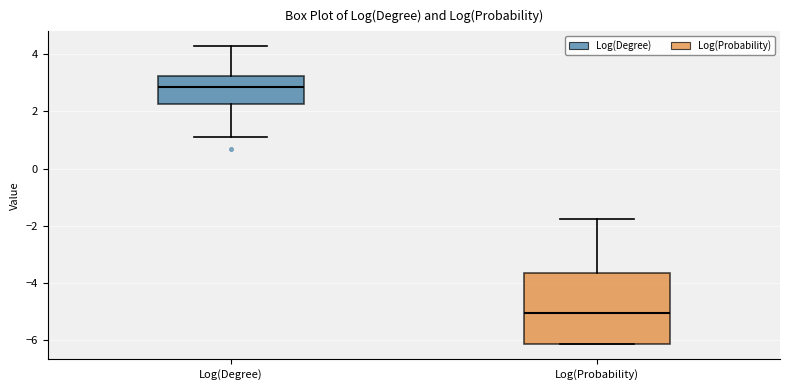

Reading left to right, read every box against the y-axis: the position of its median line, the range the box covers, and the ends of its whiskers. The values are not printed on the chart, so give them approximately, as read against the axis.

Log(Degree): median 2.8, box 2.2 to 3.2, whiskers 1.0 to 4.2
Log(Probability): median -5.0, box -6.2 to -3.6, whiskers -6.2 to -1.8